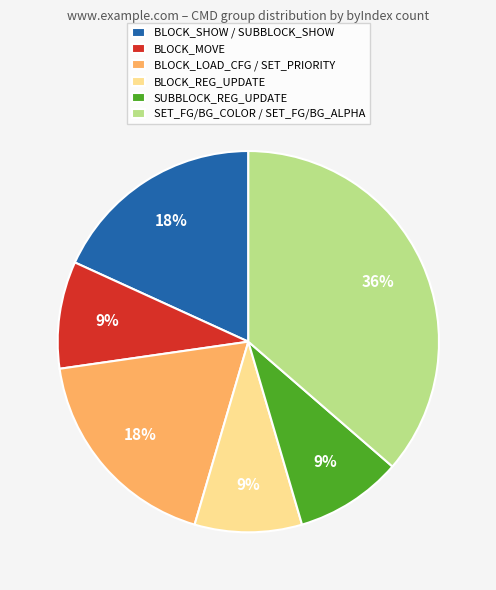

What is the largest slice in the pie chart?

SET_FG/BG_COLOR / SET_FG/BG_ALPHA